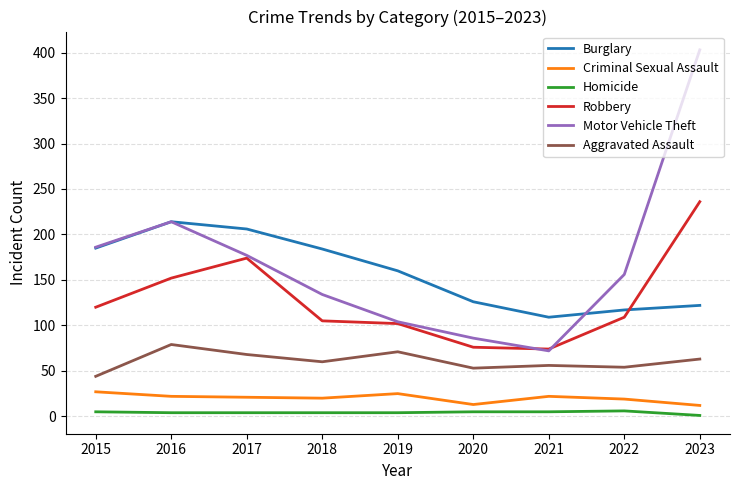

How many series are shown in this chart?

6